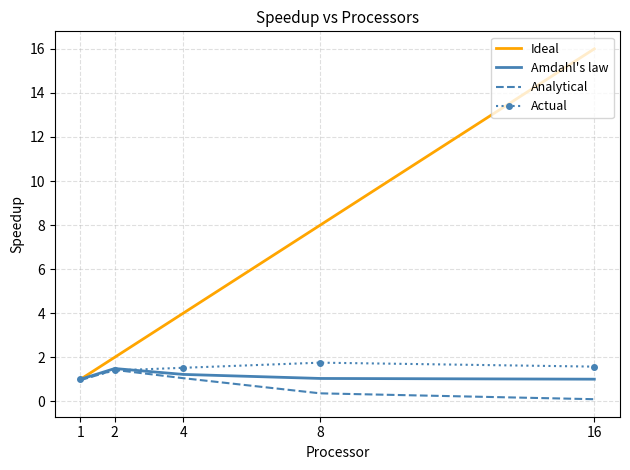

What is the total value across all series at 8?

11.2